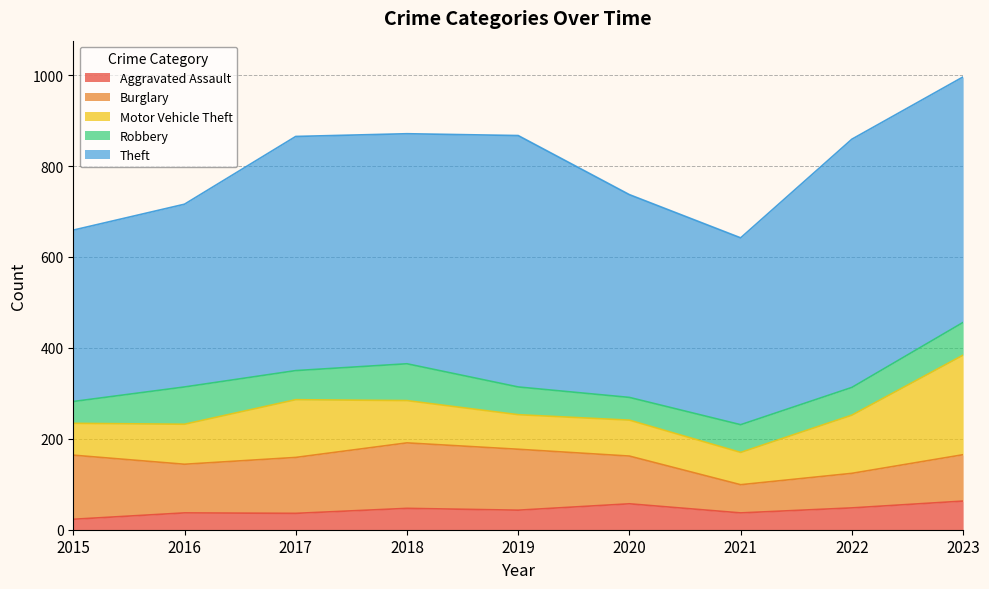

Where is Aggravated Assault nearest to the value 43?

2019